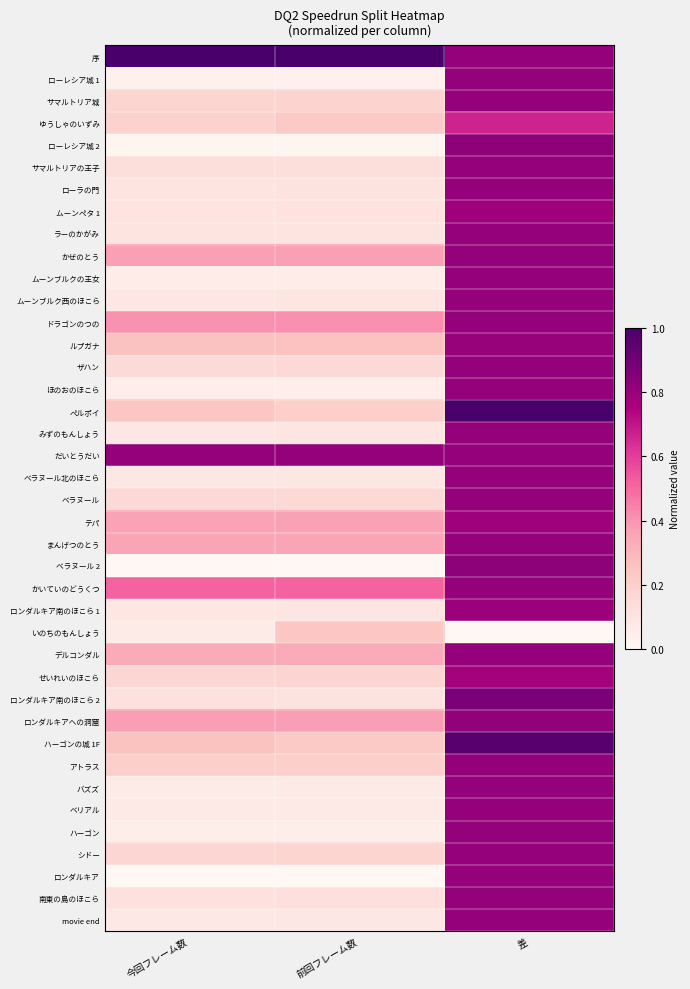

Which series has the largest total across all categories?

序